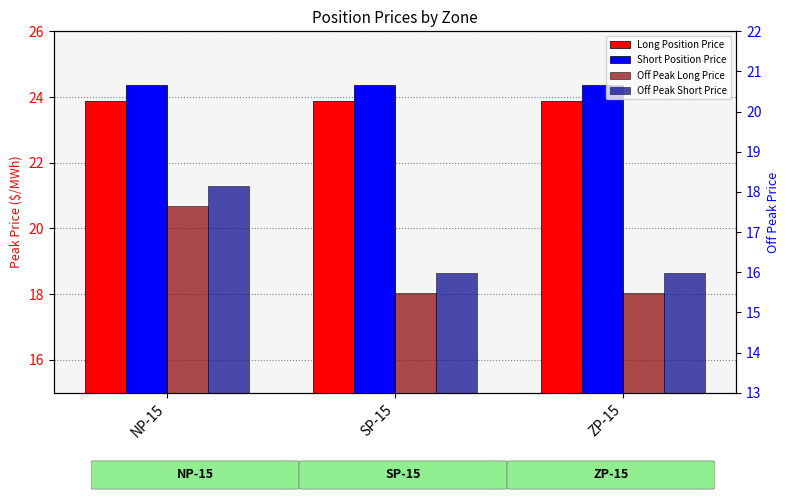

At how many categories does at least one series exceed 21?

3